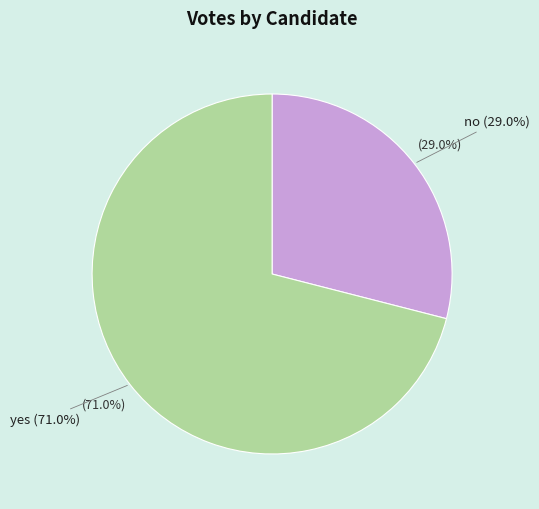

Does yes account for over 50% of the chart?

Yes